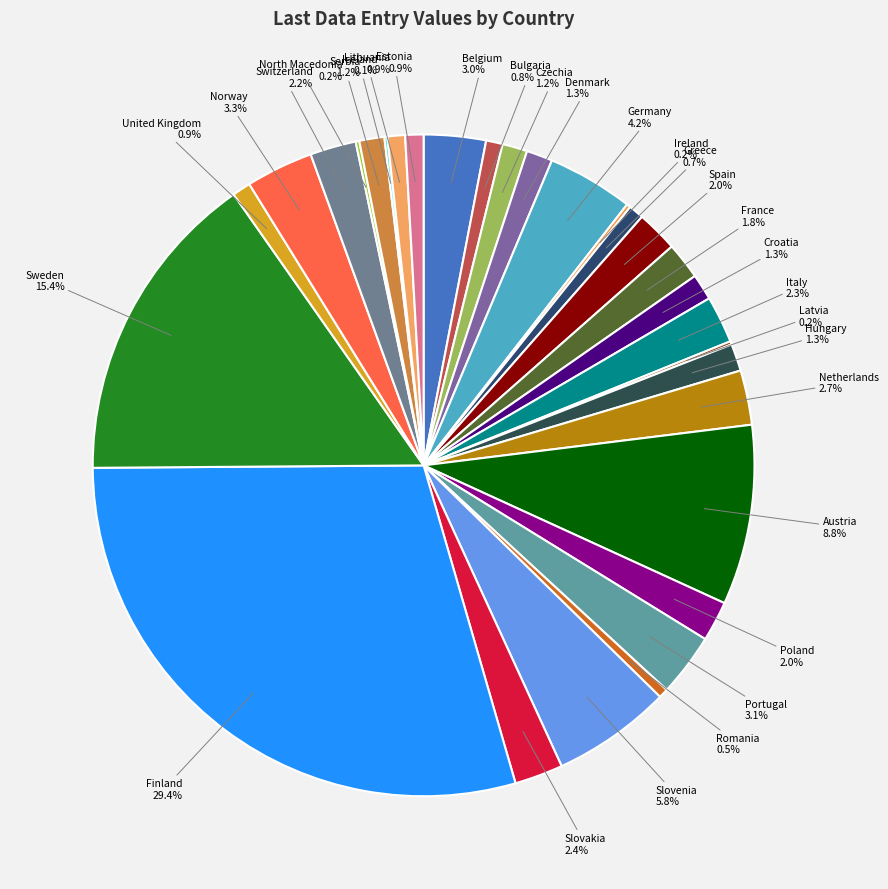

Combined, what portion of the pie is France and Croatia?

3.1%